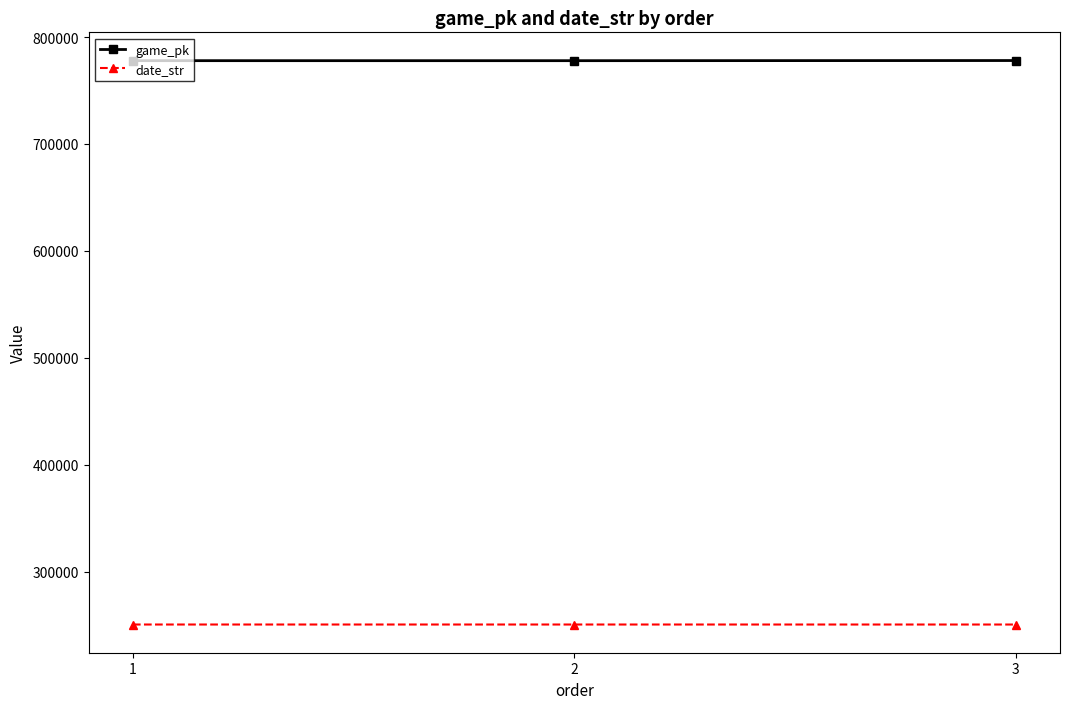

What is the greatest value displayed?

778062